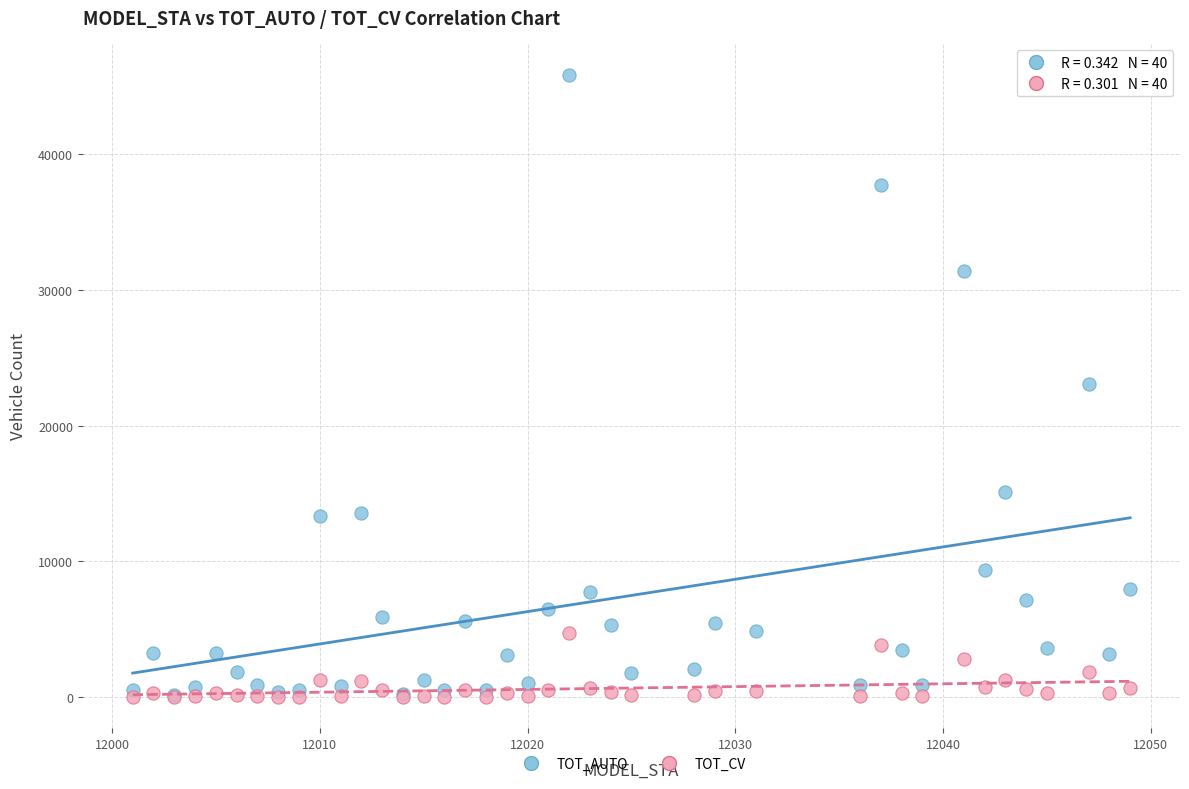

Which series contains the highest Y value?

TOT_AUTO